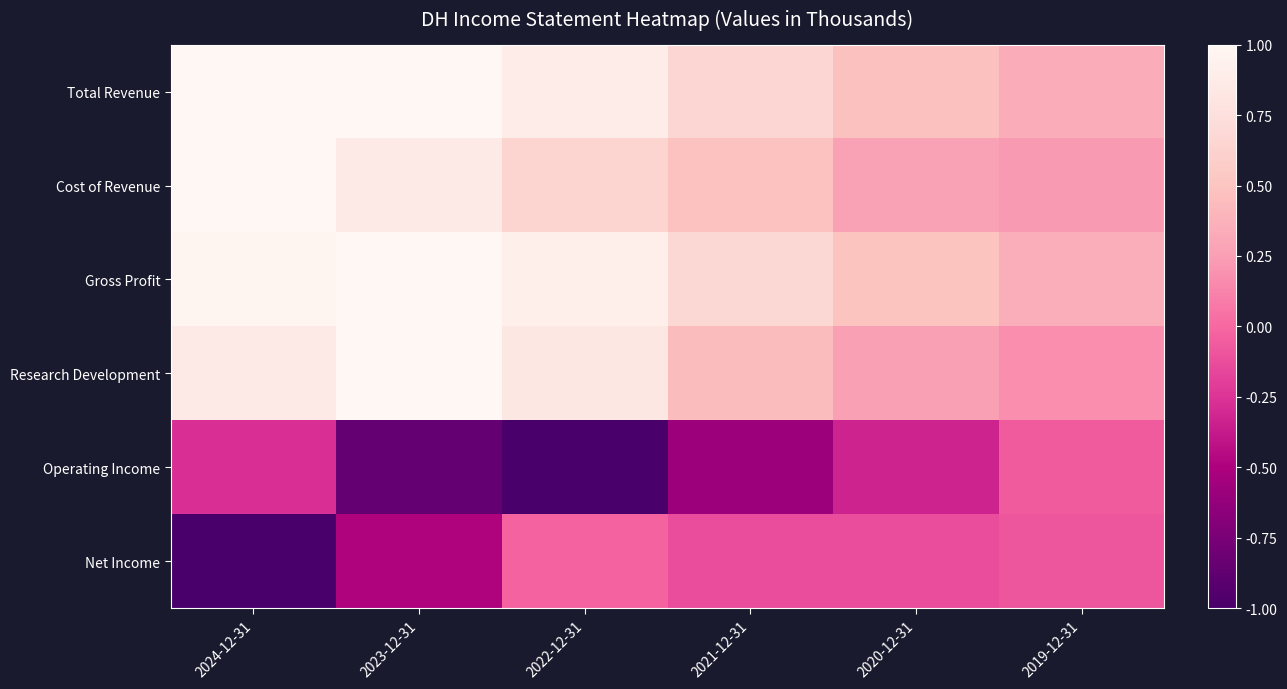

Between 2022-12-31 and 2019-12-31, which series saw the biggest shift?

Operating Income